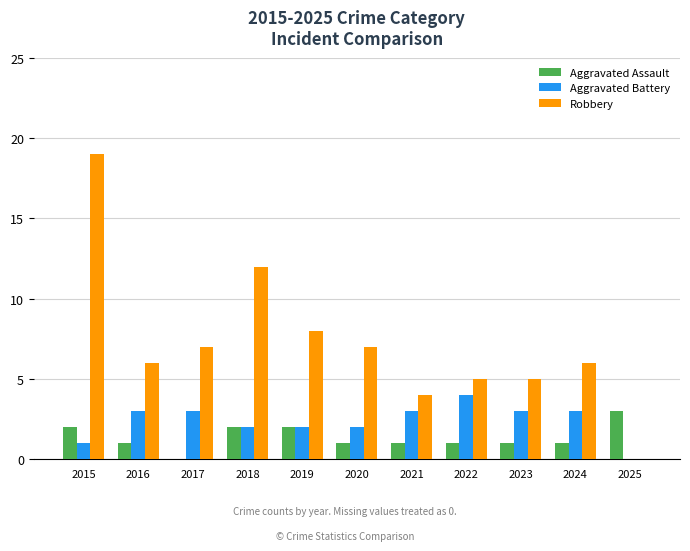

What is the total value across all series at 2022?

10